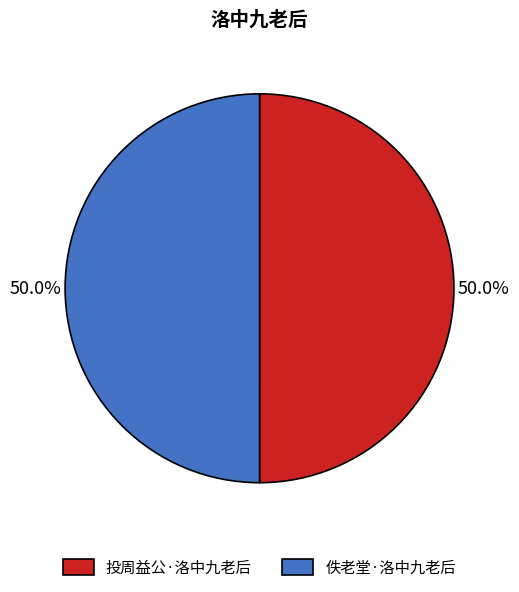

True or false: 佚老堂·洛中九老后 accounts for 61% of the total.

False